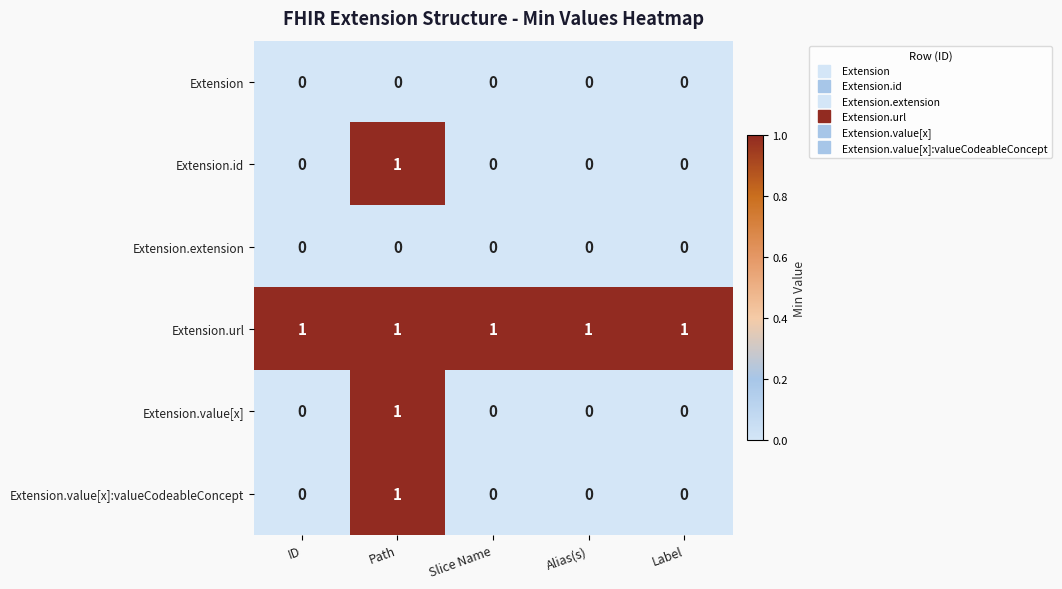

True or false: Extension.id has a value of 1 at Slice Name.

False